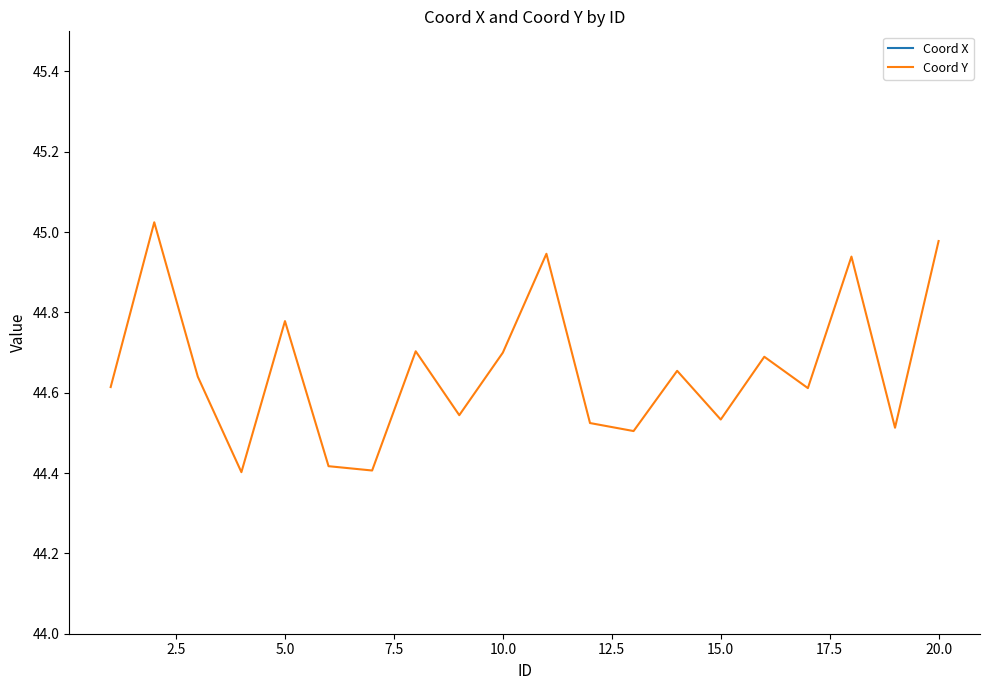

Reading left to right, extract all data points from this chart.

Coord X: 10.5	10.5	10.9	10.5	10.6	10.5	10.3	10.7	10.8	10.3	10.9	10.7	10.8	10.7	10.8	10.9	10.9	10.8	10.9	10.8
Coord Y: 44.6	45.0	44.6	44.4	44.8	44.4	44.4	44.7	44.5	44.7	44.9	44.5	44.5	44.7	44.5	44.7	44.6	44.9	44.5	45.0